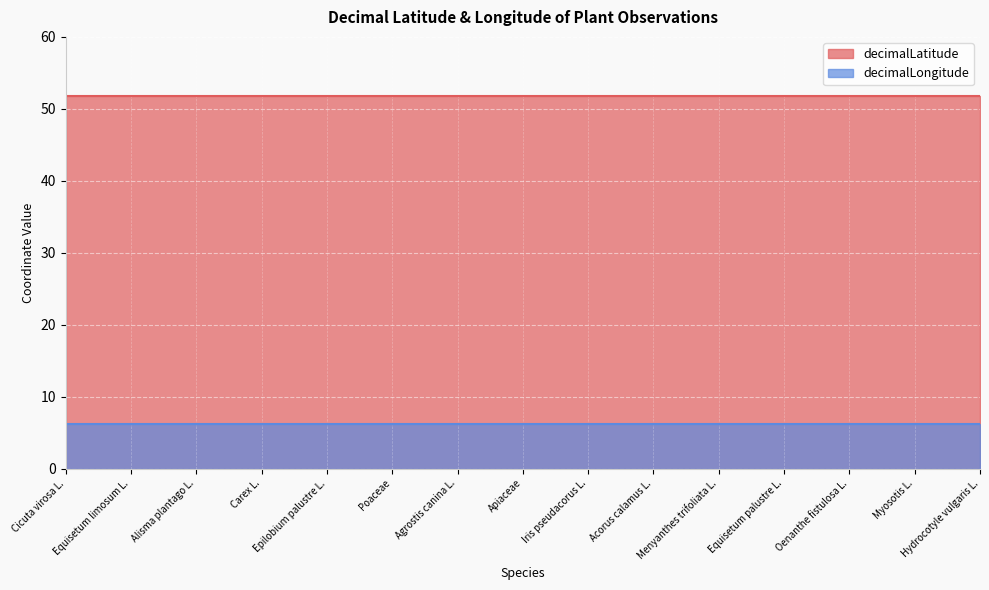

List the labels in order of decimalLongitude value, largest first.

Cicuta virosa L., Equisetum limosum L., Alisma plantago L., Carex L., Epilobium palustre L., Poaceae, Agrostis canina L., Apiaceae, Iris pseudacorus L., Acorus calamus L., Menyanthes trifoliata L., Equisetum palustre L., Oenanthe fistulosa L., Myosotis L., Hydrocotyle vulgaris L.